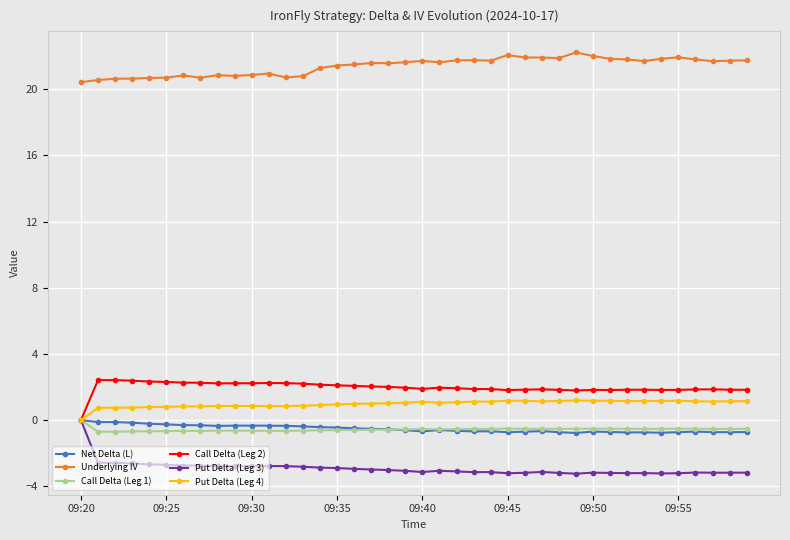

True or false: Underlying IV and Net Delta (L) cross at least once.

False